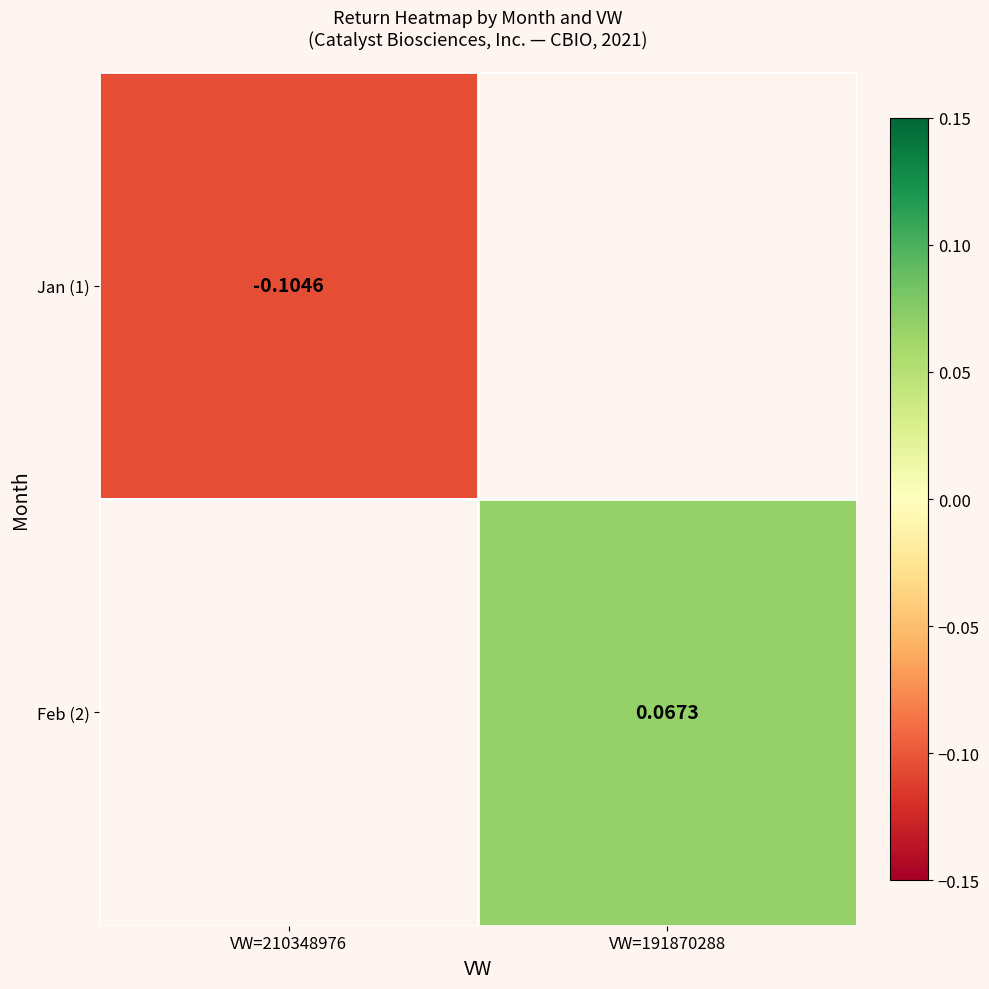

How many series are shown in this chart?

2